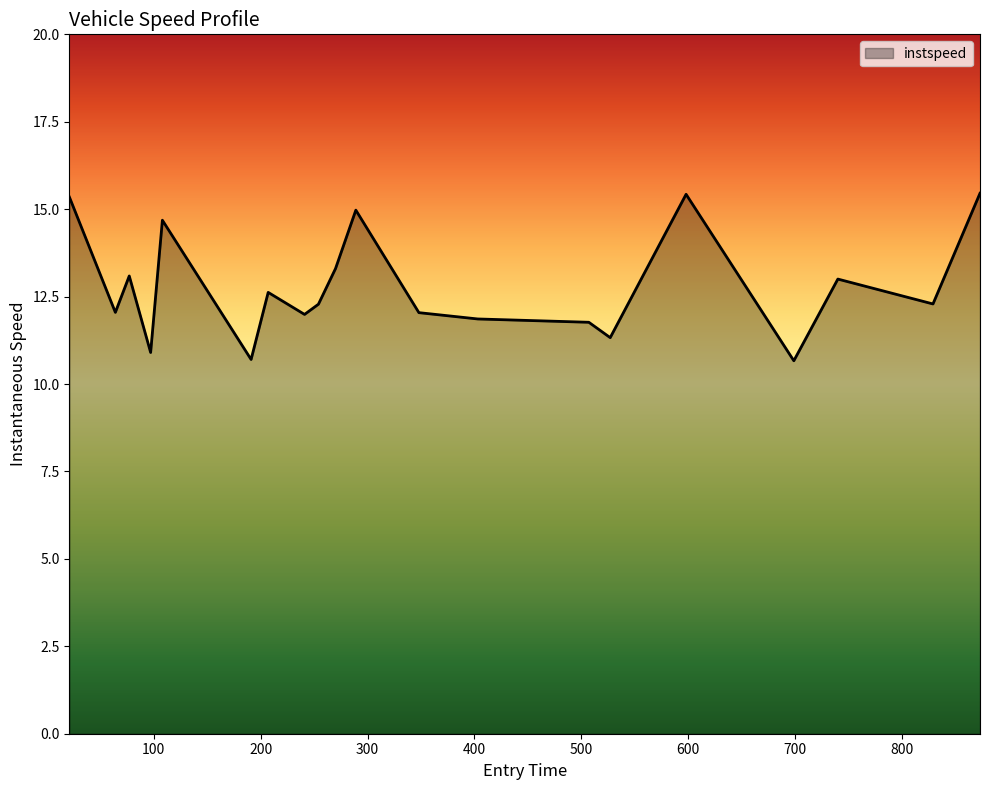

What is the difference between the maximum and minimum values?

4.8